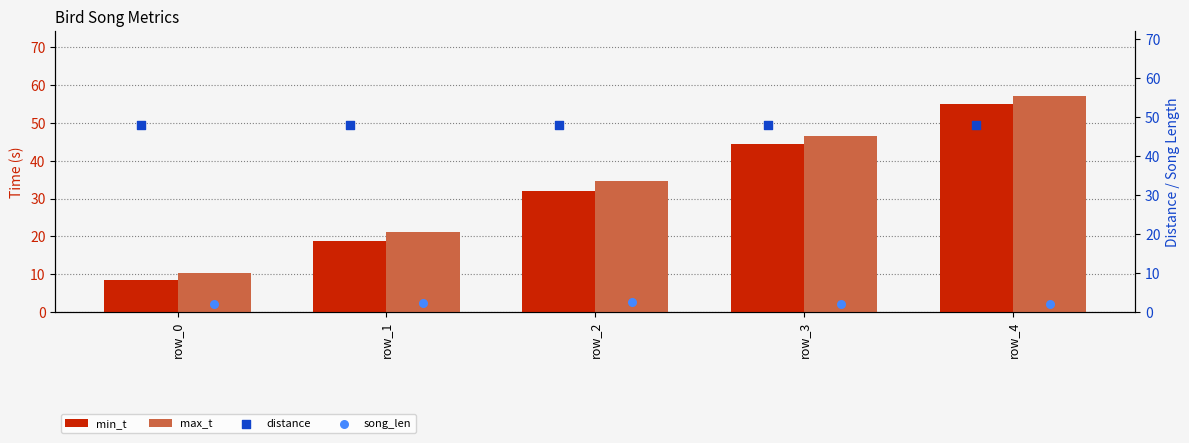

What is the total value across all series at row_1?

90.1